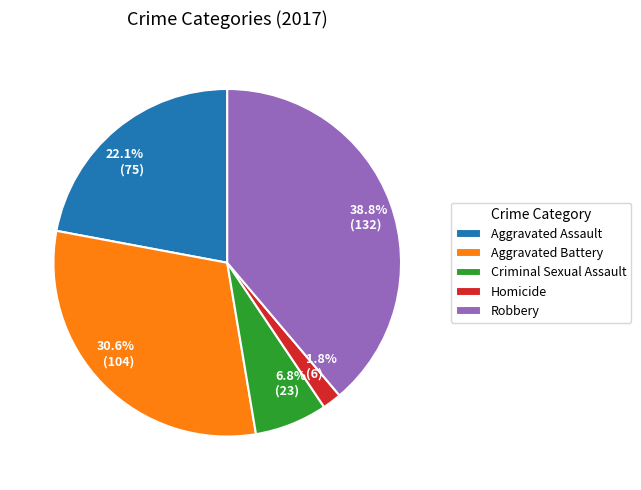

How many segments does this pie chart have?

5